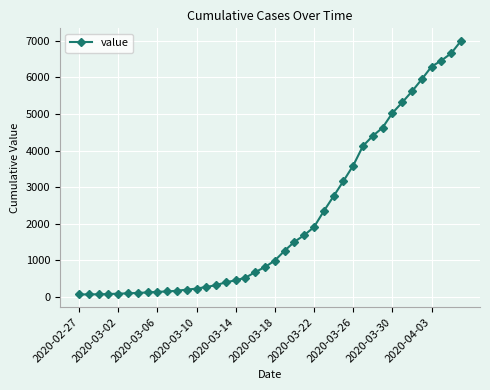

What is the average value?

2142